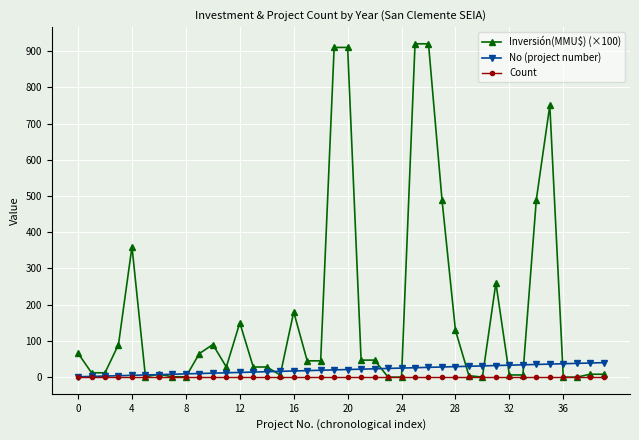

Which series has the largest total across all categories?

Inversión(MMU$) (×100)